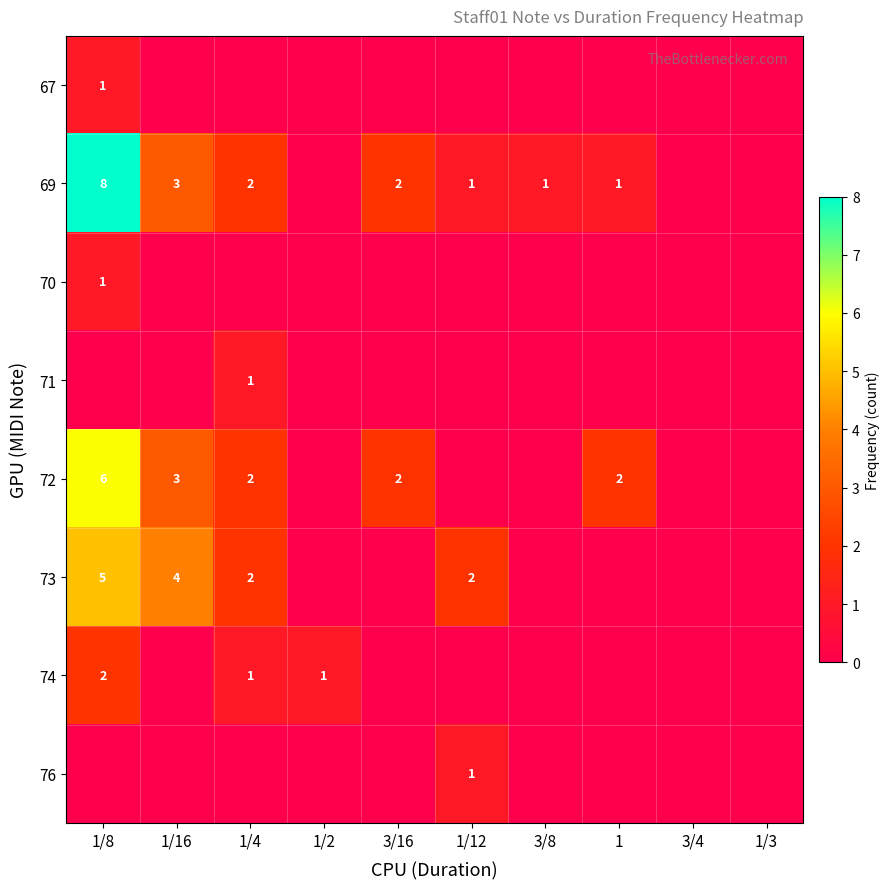

Is it true that 73 equals 7 at 1/16?

False